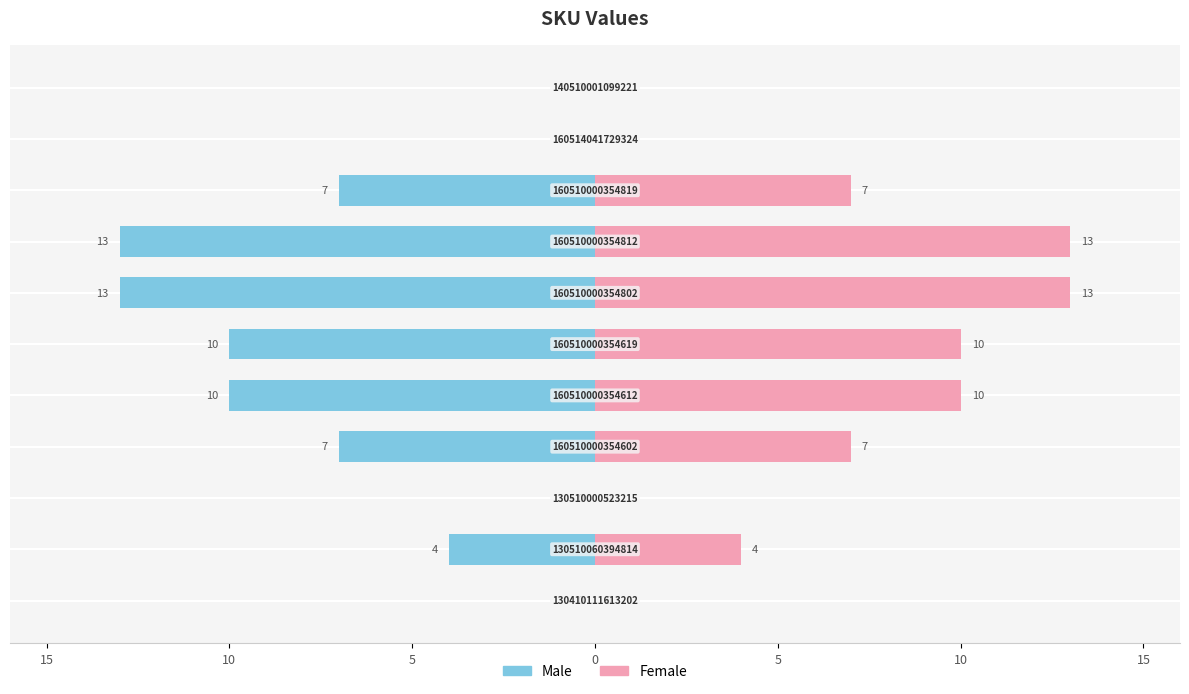

The Male series shows -12 at 8. True or false?

False